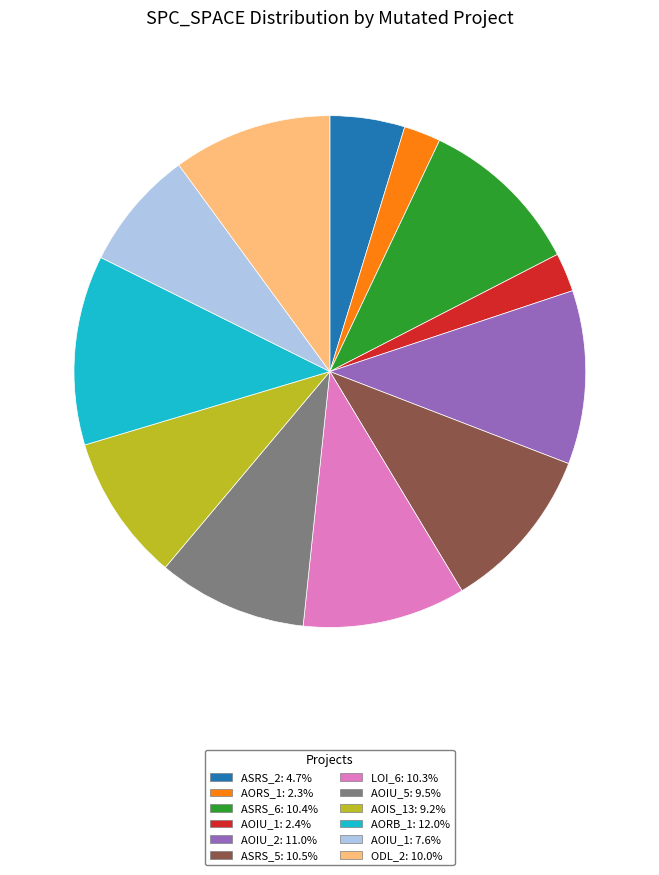

Is there any slice that represents more than half of the pie?

No